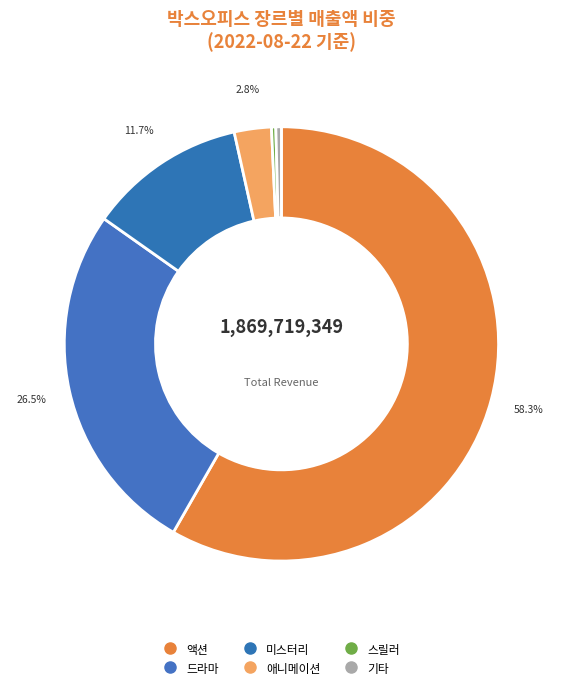

Which slice is the largest?

액션